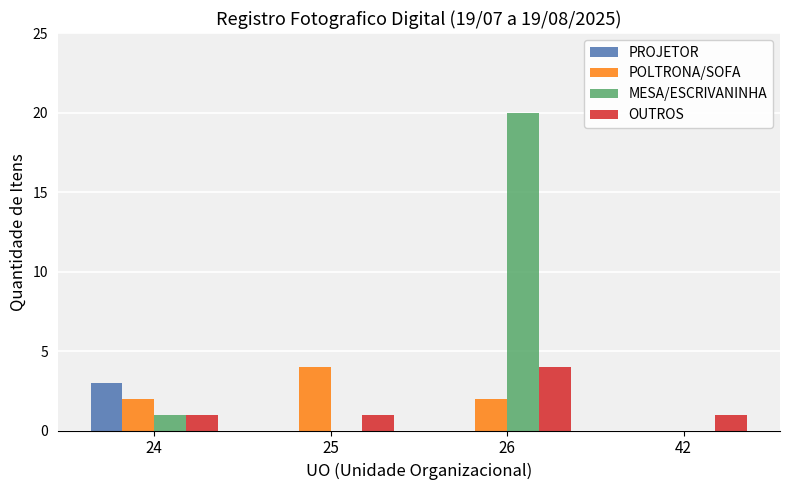

How many POLTRONA/SOFA values are between 2 and 4?

3